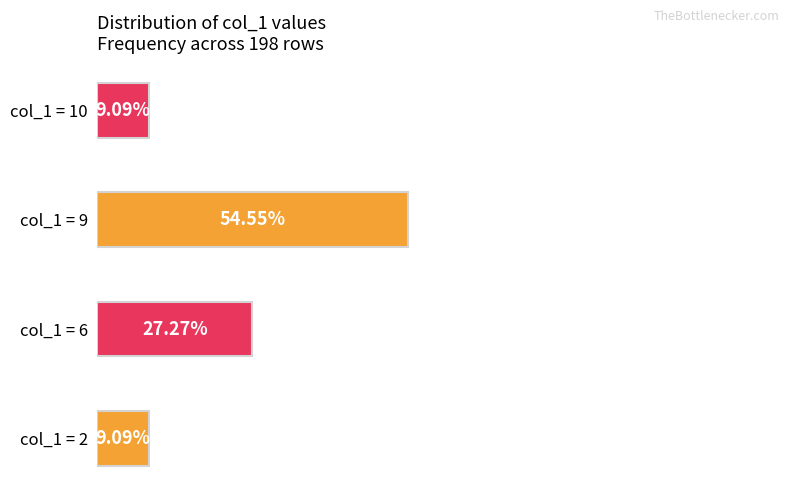

Which has a higher value, col_1 = 10 or col_1 = 6?

col_1 = 6